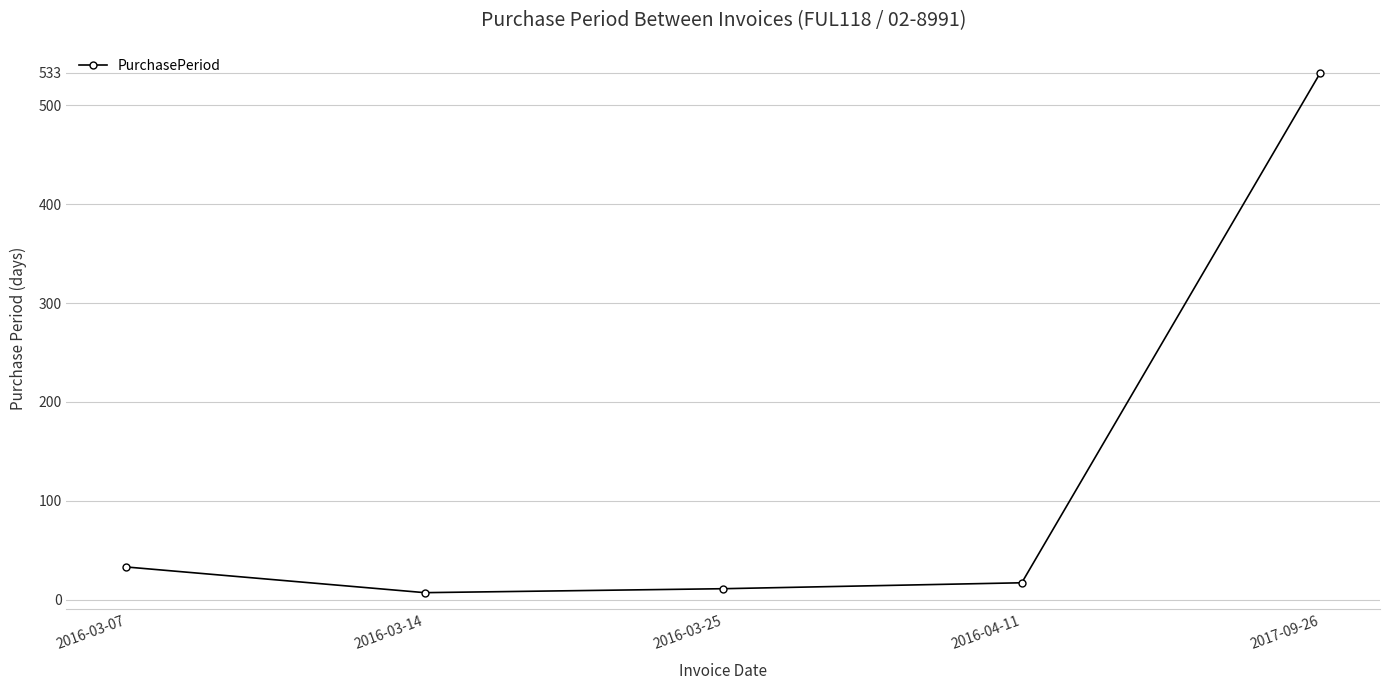

What is the value of the 3rd point from the left?

11